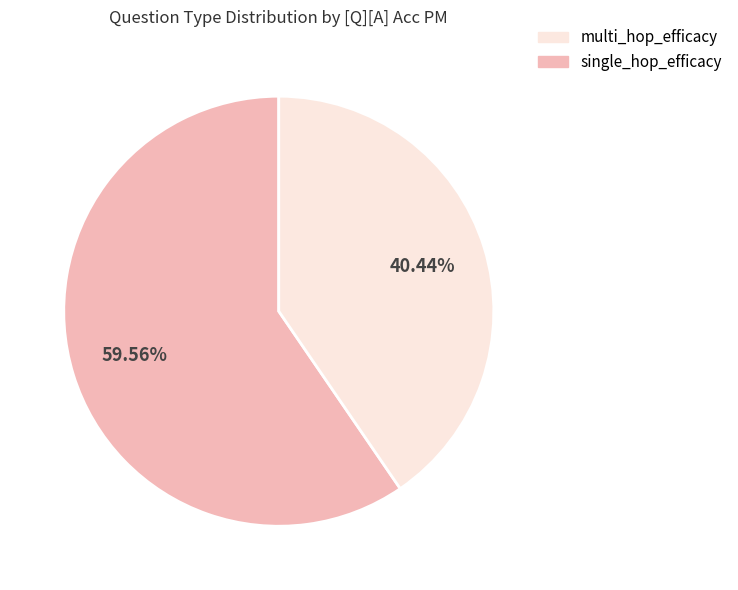

To the nearest percent, what is the average slice percentage?

50%